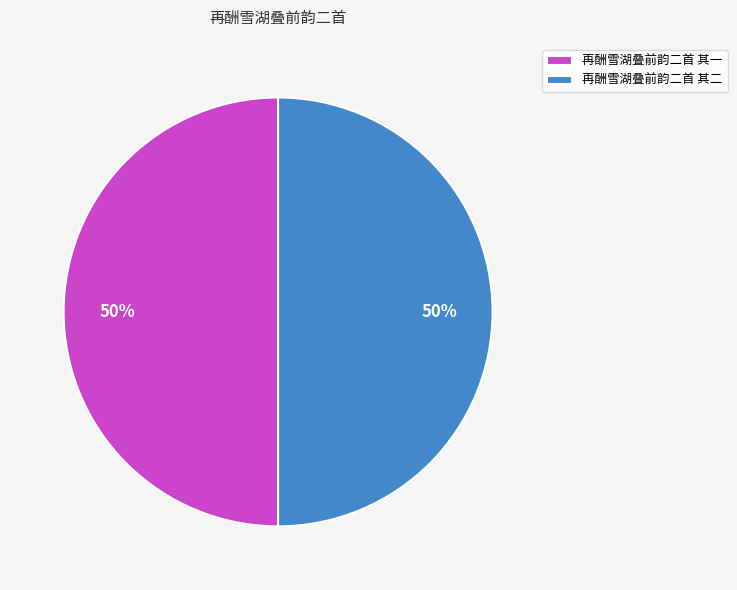

To the nearest percent, what percentage of the pie is 再酬雪湖叠前韵二首 其二?

50%